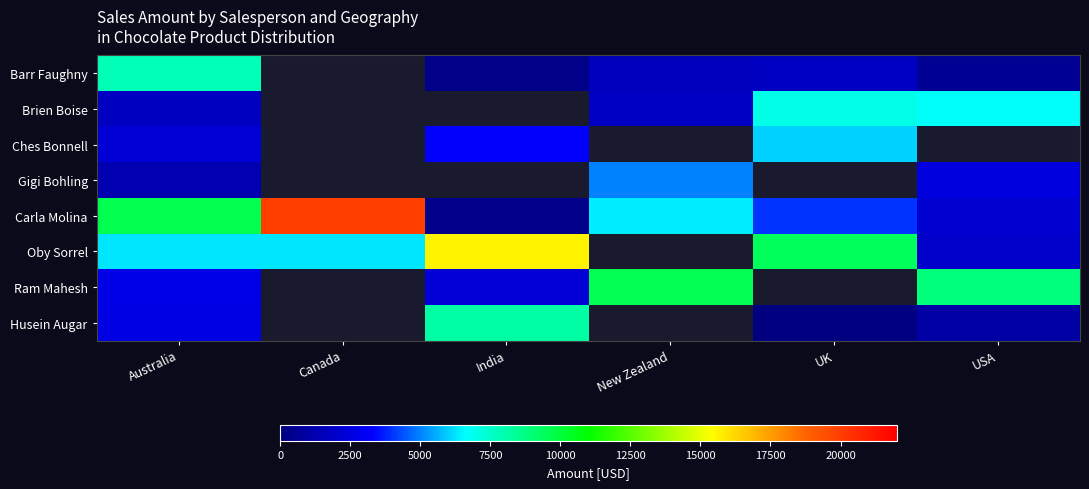

Rank the series at New Zealand from highest to lowest value.

Carla Molina, Oby Sorrel, Ram Mahesh, Husein Augar, Brien Boise, Ches Bonnell, Gigi Bohling, Barr Faughny